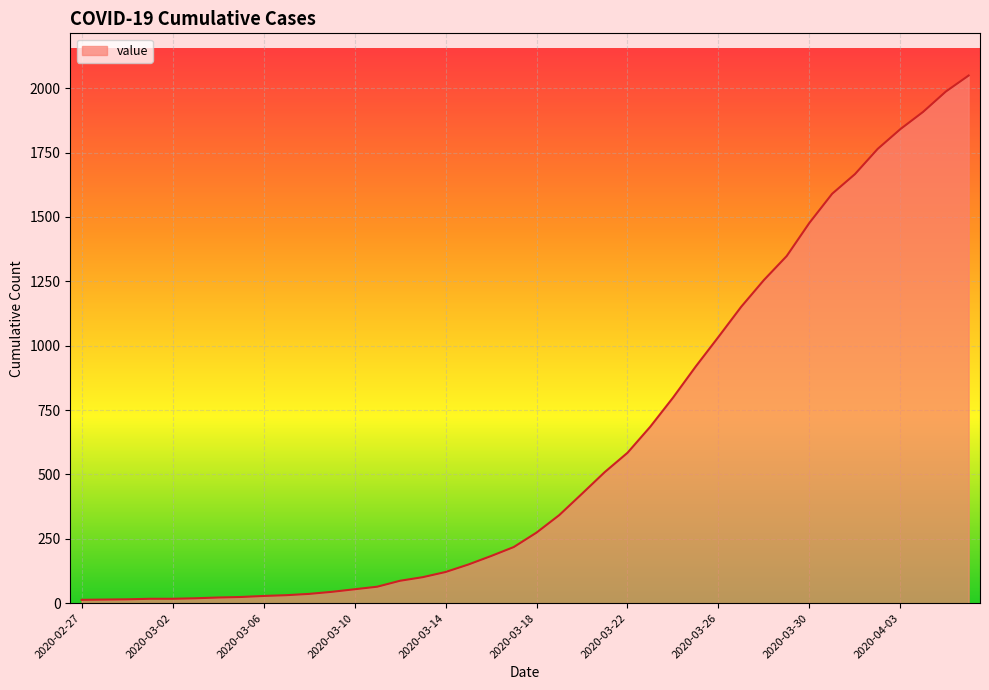

What is the greatest value displayed?

2049